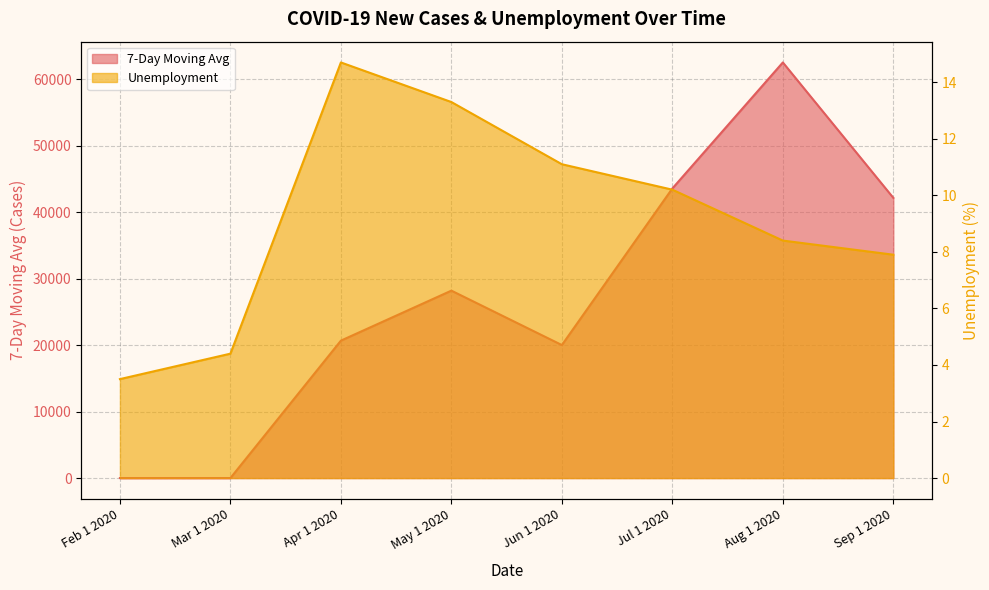

Which series has the largest range (max minus min)?

7-Day Moving Avg